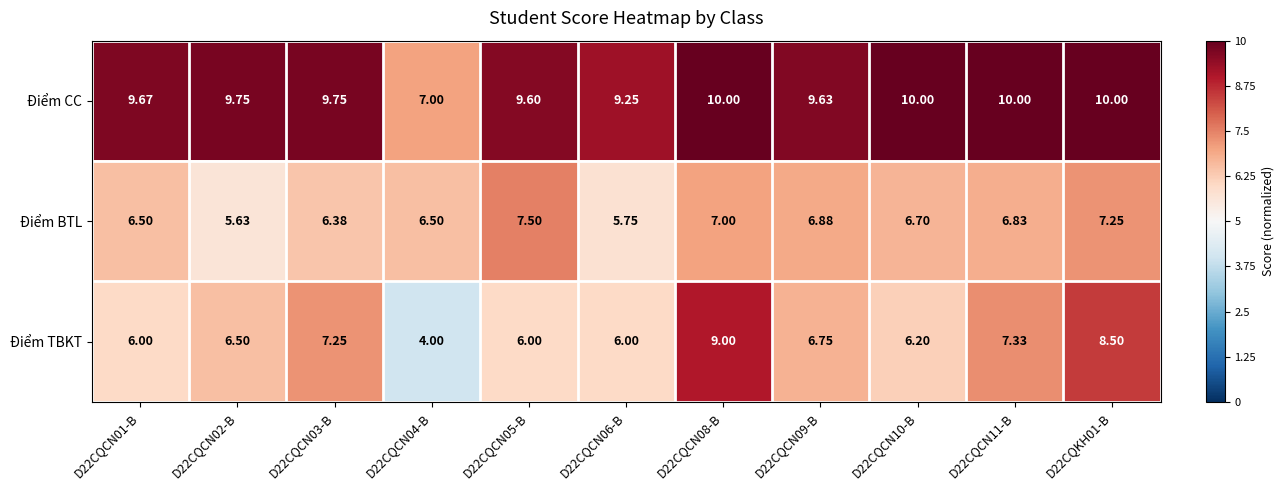

What is the smallest value displayed?

4.0